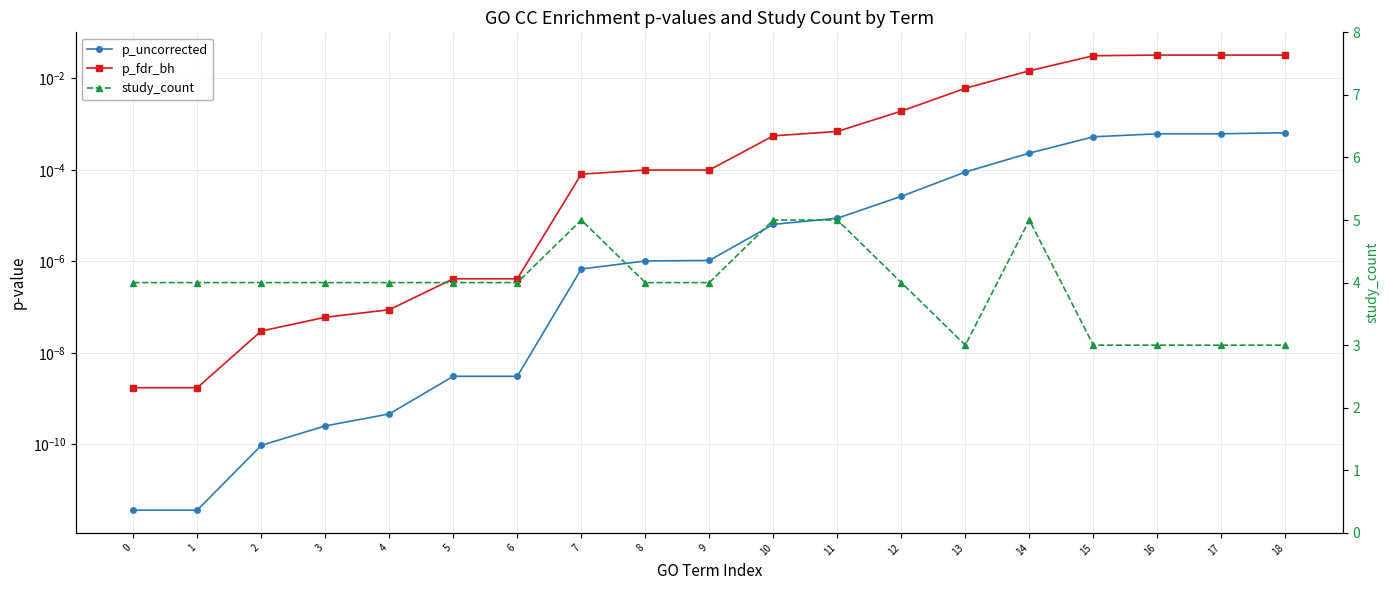

How many categories are shown in the chart?

19